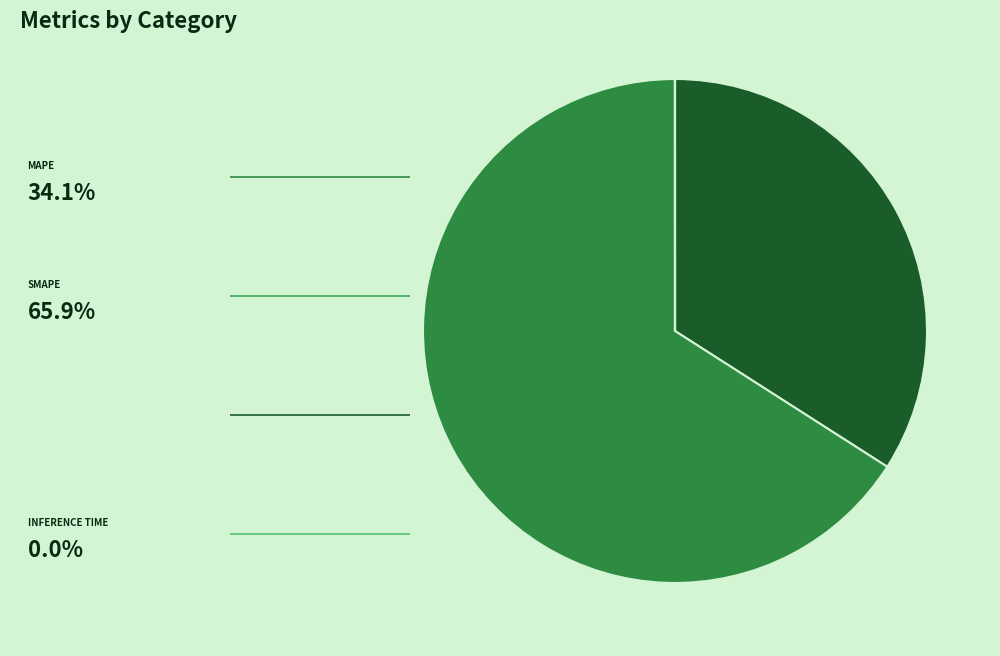

Does any single category account for the majority?

Yes